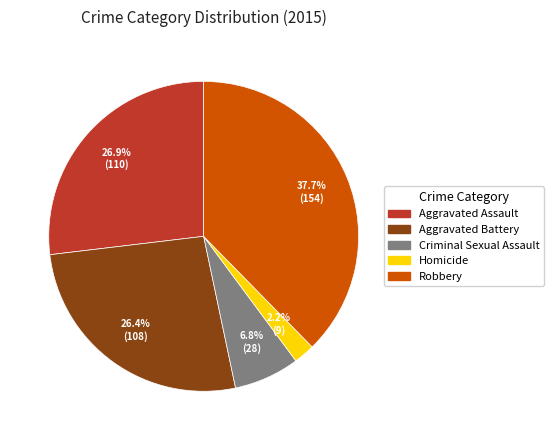

To the nearest percent, what percentage of the pie is Robbery?

38%